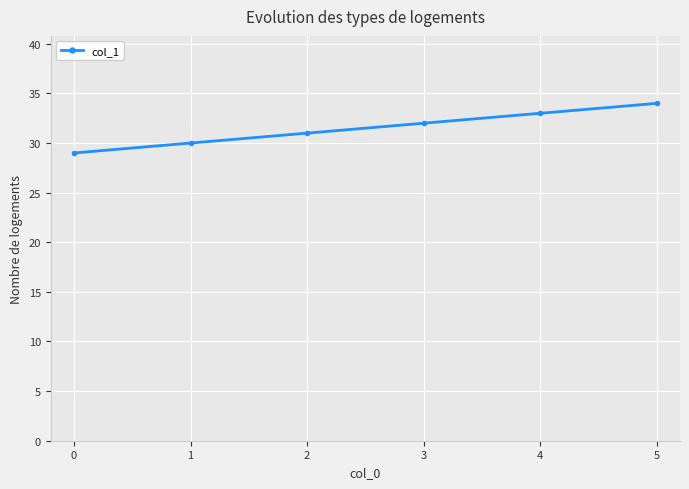

Count the values in the range 30 to 33.

4